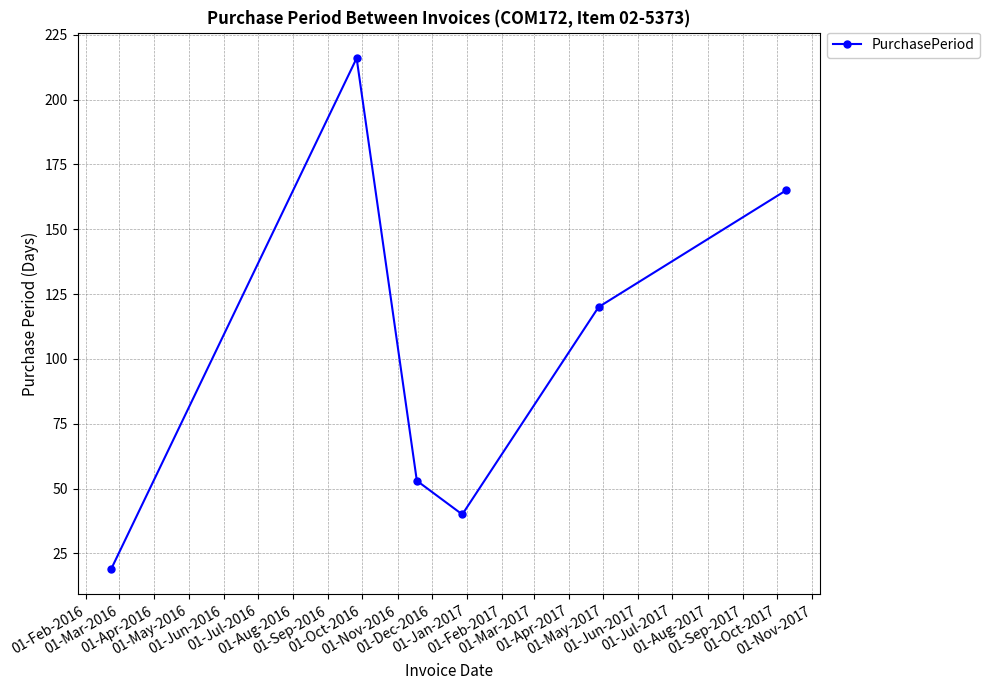

What is the value of the 2nd point from the left?

216